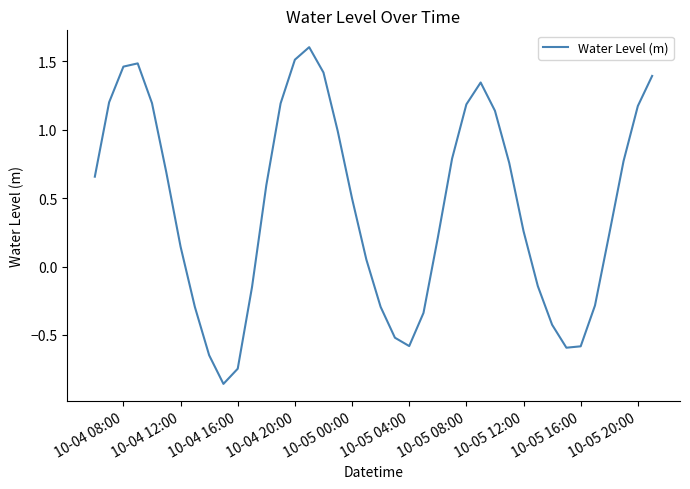

What is the difference between the maximum and minimum values?

2.5